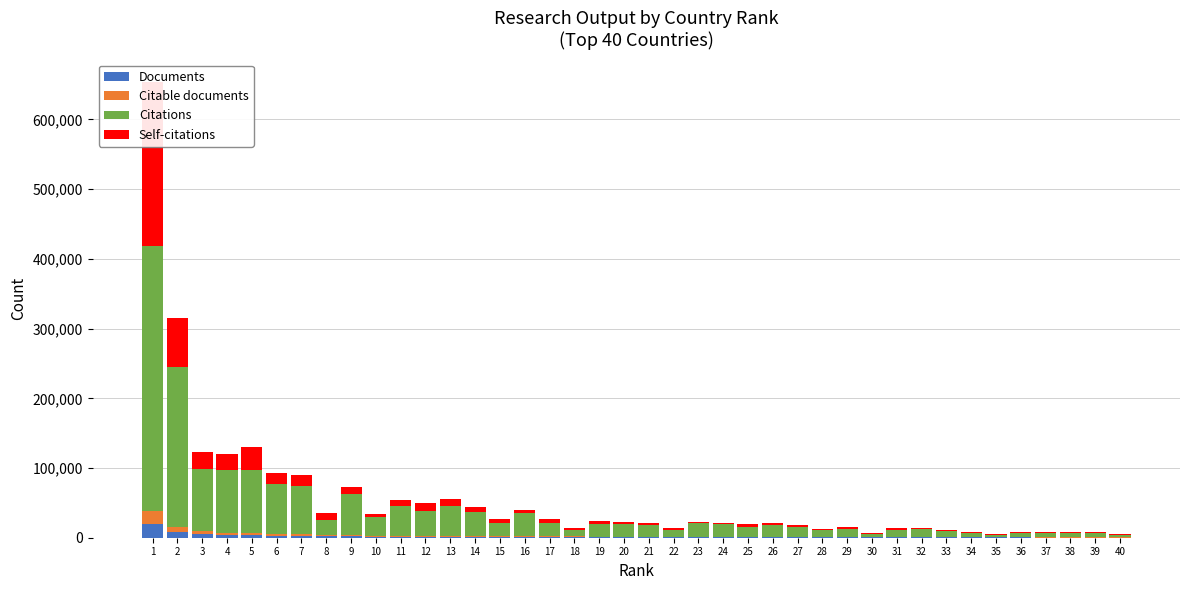

Is the value of Documents at 24 greater than the value of Citable documents at 4?

No